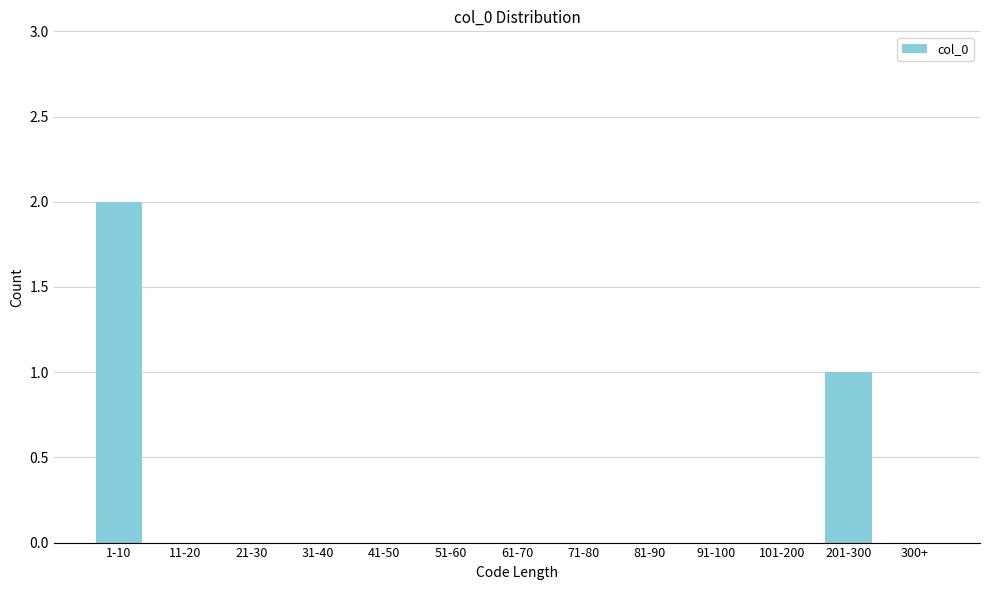

True or false: the data shows 3 at 1-10.

False